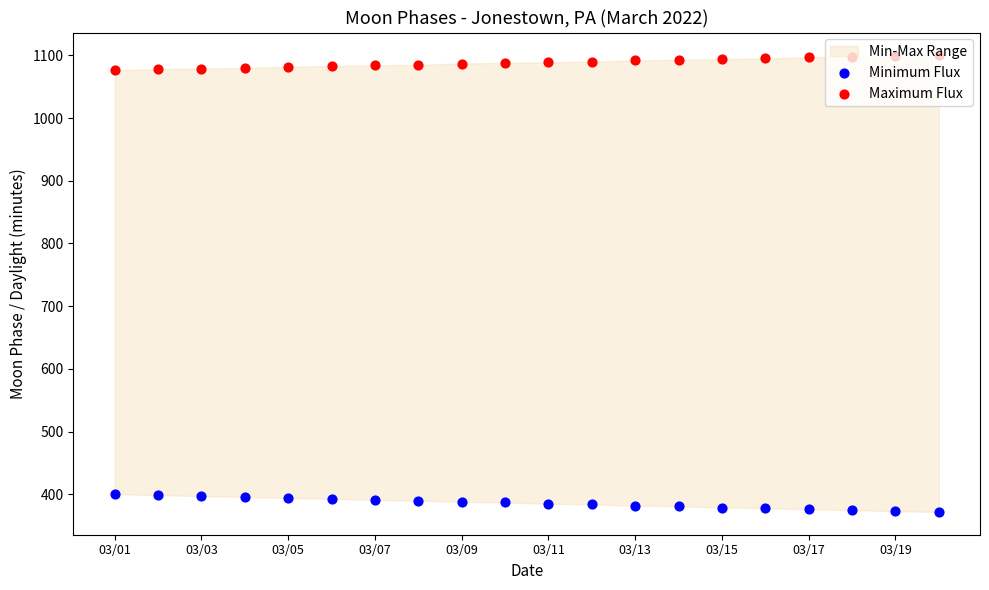

Which series contains the lowest Y value?

Minimum Flux